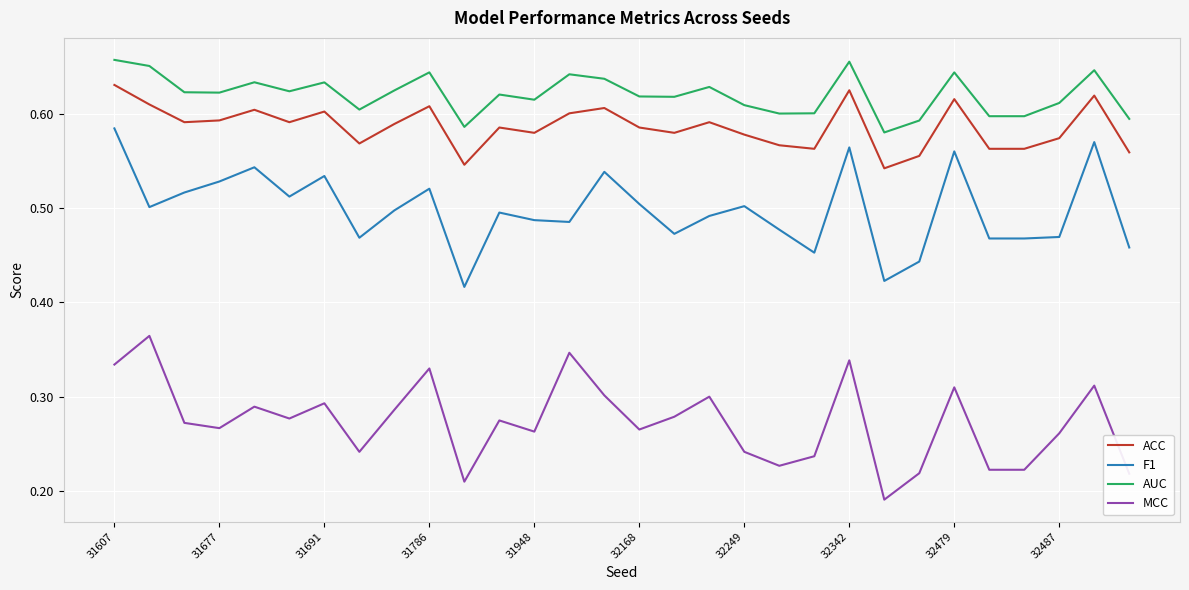

Which series has the largest total across all categories?

AUC